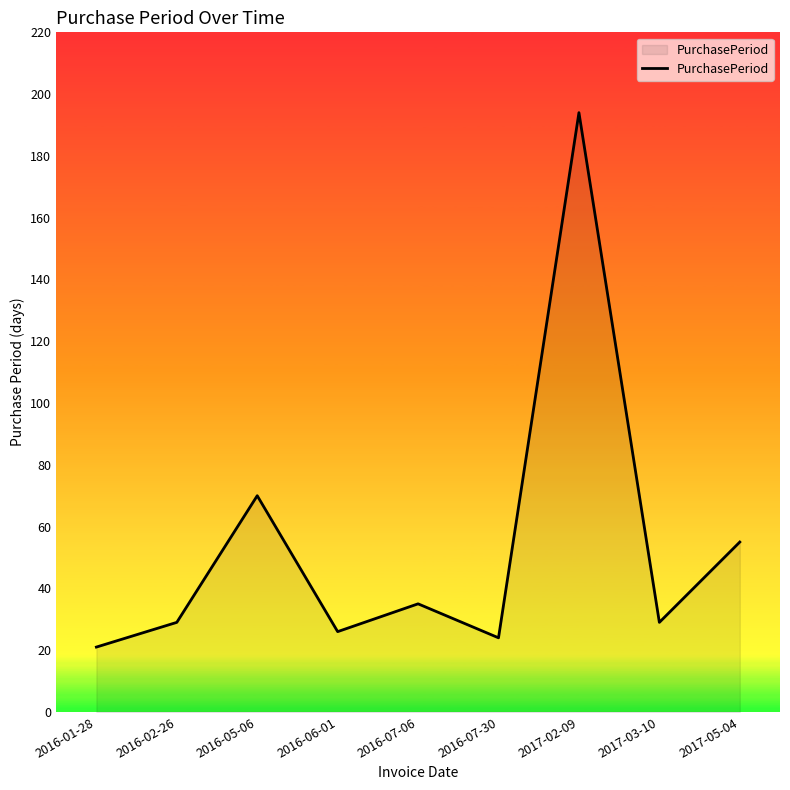

What is the minimum value shown in the chart?

21